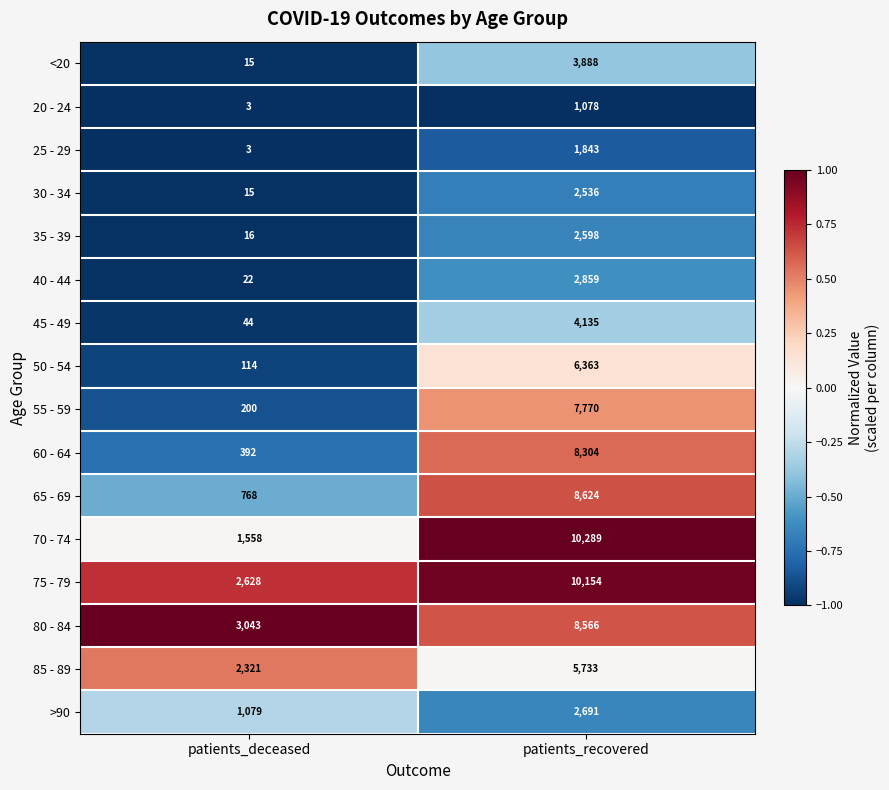

What value does the 45 - 49 series have at patients_recovered, to the nearest 100?

4100